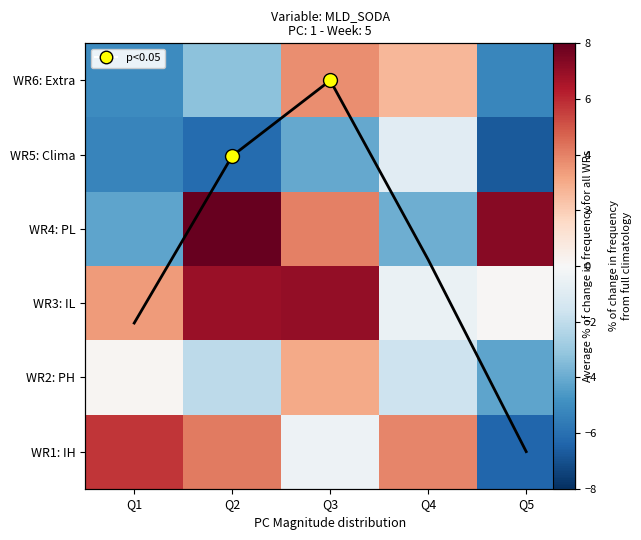

What value does the WR2: PH series have at Q5?

-4.2